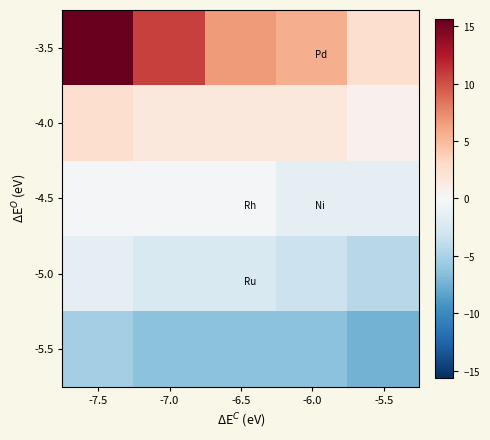

Count the number of data series in this chart.

5